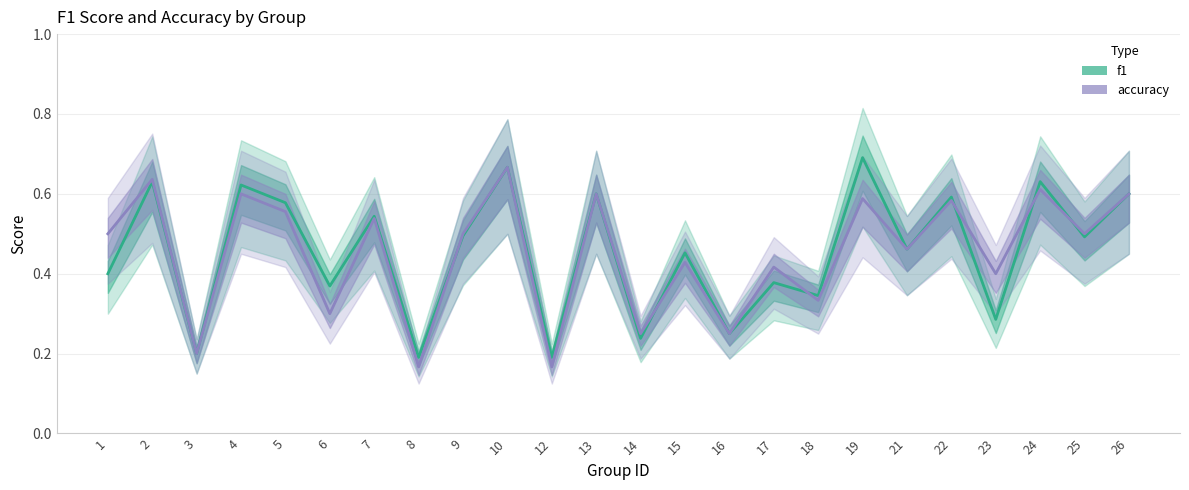

True or false: accuracy and f1 cross at least once.

True